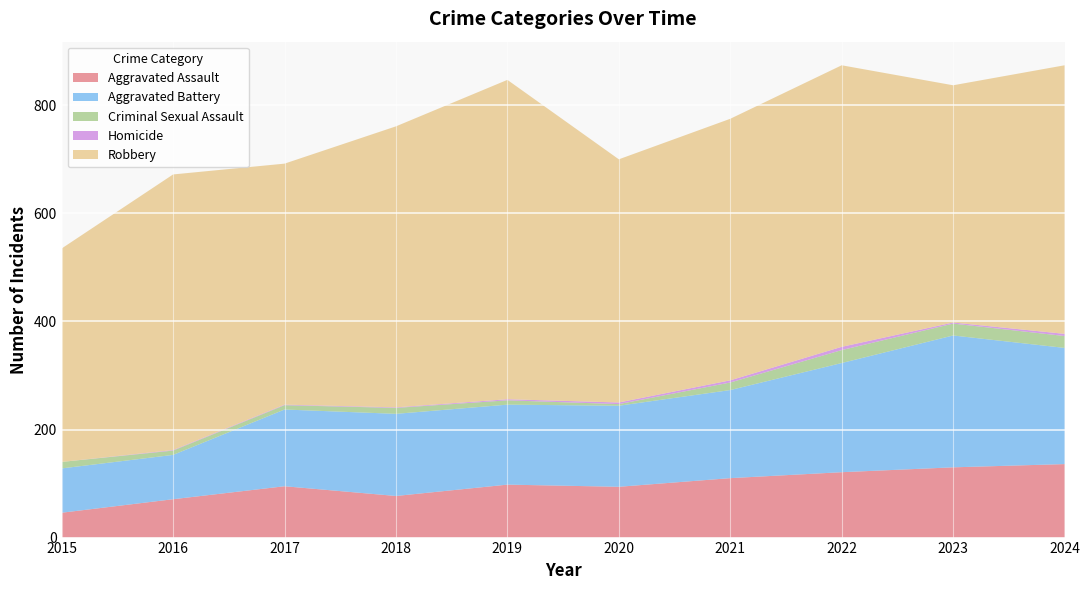

Reading right to left, what are all the values shown in this chart?

Aggravated Assault: 136	130	121	110	94	98	77	95	71	46
Aggravated Battery: 215	244	202	163	150	148	152	142	82	82
Criminal Sexual Assault: 22	22	24	14	3	8	11	8	8	12
Homicide: 4	2	6	4	3	2	1	1	1	0
Robbery: 497	439	521	484	450	591	520	446	510	395